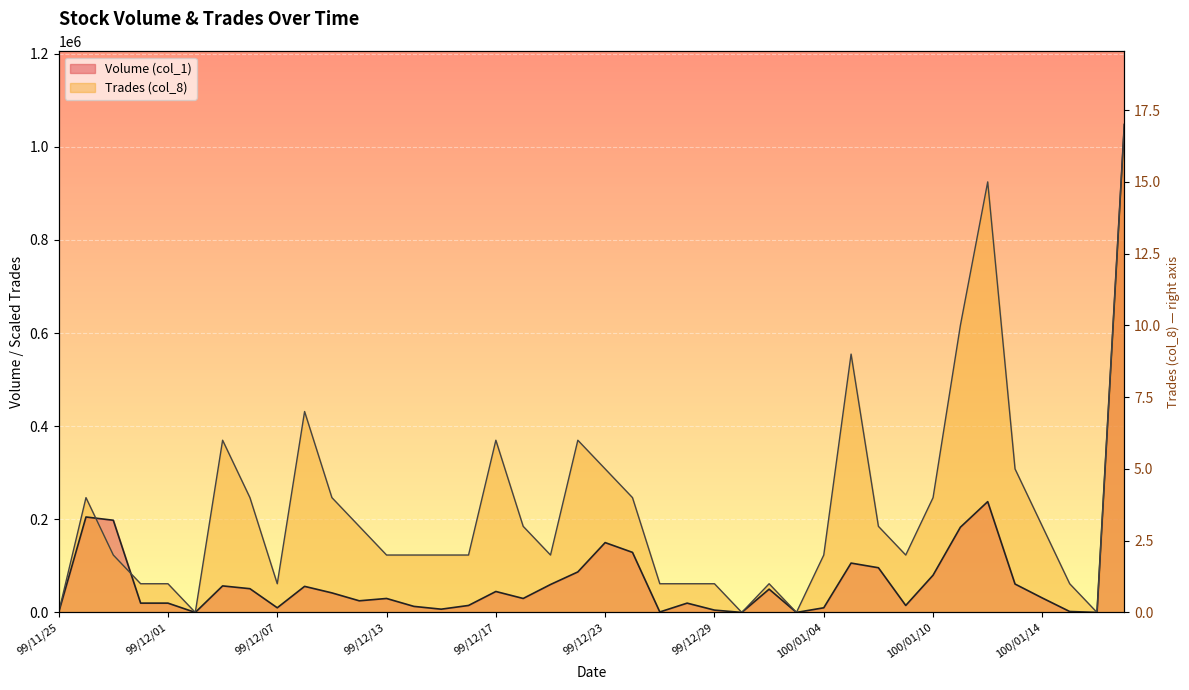

What is the label of the 21st point from the left?

99/12/23